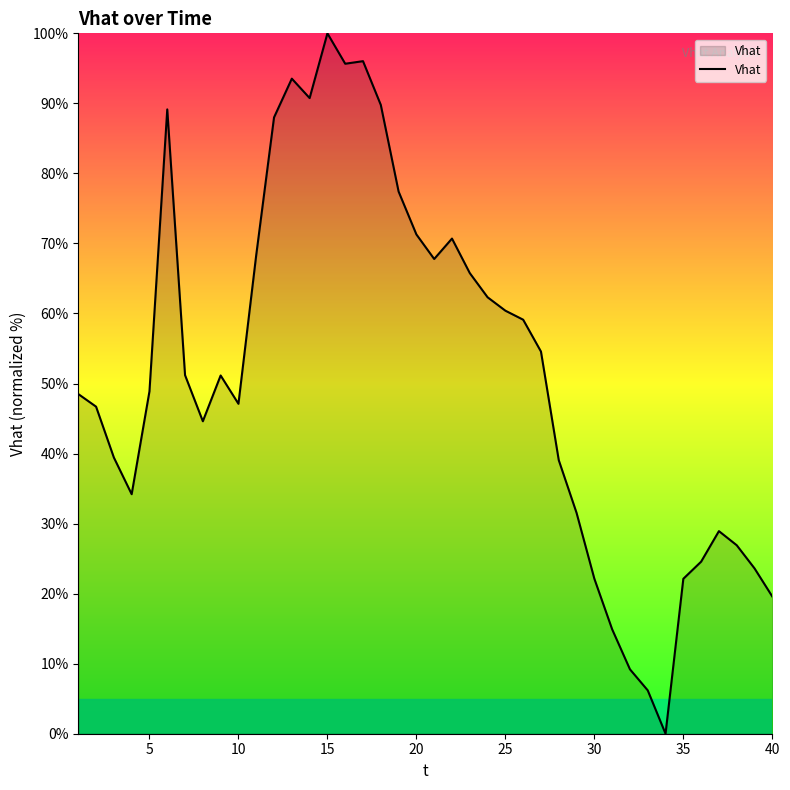

What is the difference between the maximum and minimum values?

100.0